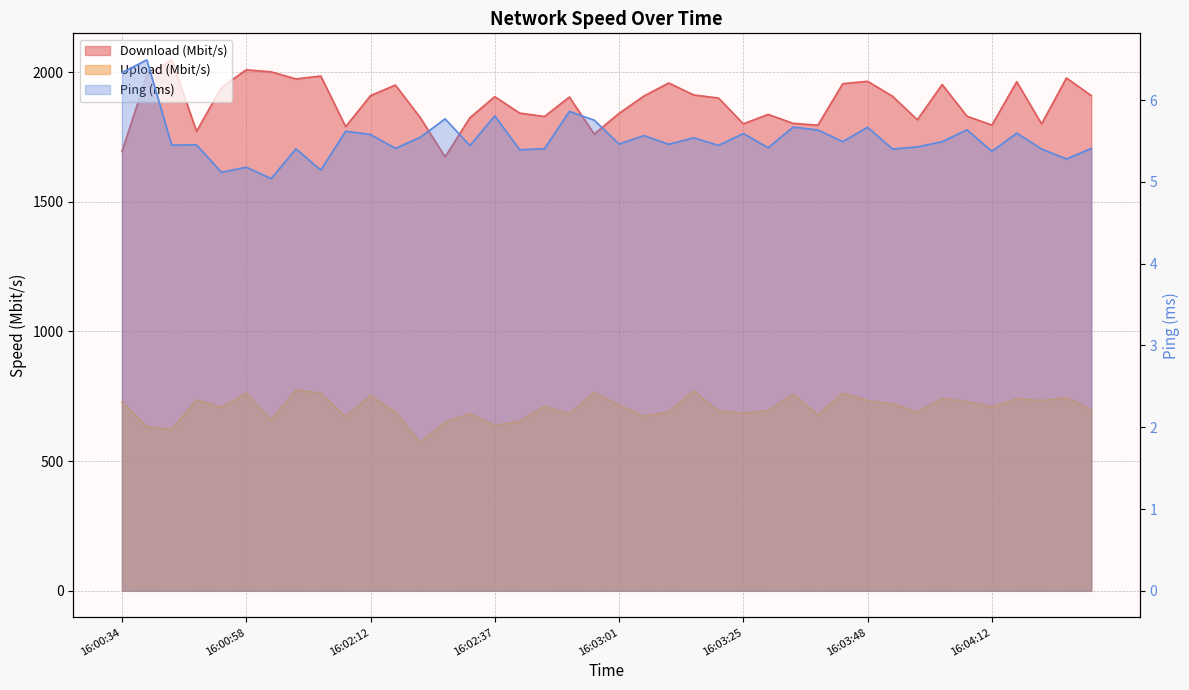

Reading right to left, what are all the values shown in this chart?

Download (Mbit/s): 16:04:31=1908.8	16:04:26=1977.2	16:04:21=1799.9	16:04:17=1962.5	16:04:12=1795.5	16:04:07=1829.4	16:04:03=1951.7	16:03:58=1815.9	16:03:53=1906.5	16:03:48=1964.2	16:03:44=1955.0	16:03:39=1795.0	16:03:34=1802.1	16:03:30=1836.5	16:03:25=1800.1	16:03:20=1899.7	16:03:15=1911.6	16:03:11=1957.7	16:03:06=1907.4	16:03:01=1840.5	16:02:56=1760.7	16:02:52=1903.5	16:02:47=1828.5	16:02:42=1841.6	16:02:37=1905.0	16:02:32=1823.9	16:02:27=1673.0	16:02:22=1824.2	16:02:17=1949.7	16:02:12=1908.9	16:02:08=1789.2	16:02:03=1984.5	16:01:58=1973.3	16:01:02=2000.6	16:00:58=2008.4	16:00:53=1940.9	16:00:48=1771.3	16:00:44=2046.7	16:00:39=1986.9	16:00:34=1693.4
Upload (Mbit/s): 16:04:31=697.0	16:04:26=744.6	16:04:21=733.6	16:04:17=740.7	16:04:12=708.4	16:04:07=729.7	16:04:03=741.9	16:03:58=689.4	16:03:53=720.2	16:03:48=733.7	16:03:44=761.7	16:03:39=678.0	16:03:34=758.2	16:03:30=694.4	16:03:25=685.4	16:03:20=693.2	16:03:15=770.2	16:03:11=690.3	16:03:06=672.9	16:03:01=715.9	16:02:56=764.6	16:02:52=682.6	16:02:47=711.0	16:02:42=653.5	16:02:37=637.4	16:02:32=682.7	16:02:27=649.9	16:02:22=572.3	16:02:17=689.7	16:02:12=753.0	16:02:08=671.0	16:02:03=761.6	16:01:58=774.5	16:01:02=658.5	16:00:58=762.4	16:00:53=706.6	16:00:48=736.4	16:00:44=622.7	16:00:39=632.6	16:00:34=727.1
Ping (ms): 16:04:31=5.4	16:04:26=5.3	16:04:21=5.4	16:04:17=5.6	16:04:12=5.4	16:04:07=5.6	16:04:03=5.5	16:03:58=5.4	16:03:53=5.4	16:03:48=5.7	16:03:44=5.5	16:03:39=5.6	16:03:34=5.7	16:03:30=5.4	16:03:25=5.6	16:03:20=5.4	16:03:15=5.5	16:03:11=5.5	16:03:06=5.6	16:03:01=5.5	16:02:56=5.8	16:02:52=5.9	16:02:47=5.4	16:02:42=5.4	16:02:37=5.8	16:02:32=5.4	16:02:27=5.8	16:02:22=5.5	16:02:17=5.4	16:02:12=5.6	16:02:08=5.6	16:02:03=5.1	16:01:58=5.4	16:01:02=5.0	16:00:58=5.2	16:00:53=5.1	16:00:48=5.5	16:00:44=5.5	16:00:39=6.5	16:00:34=6.3